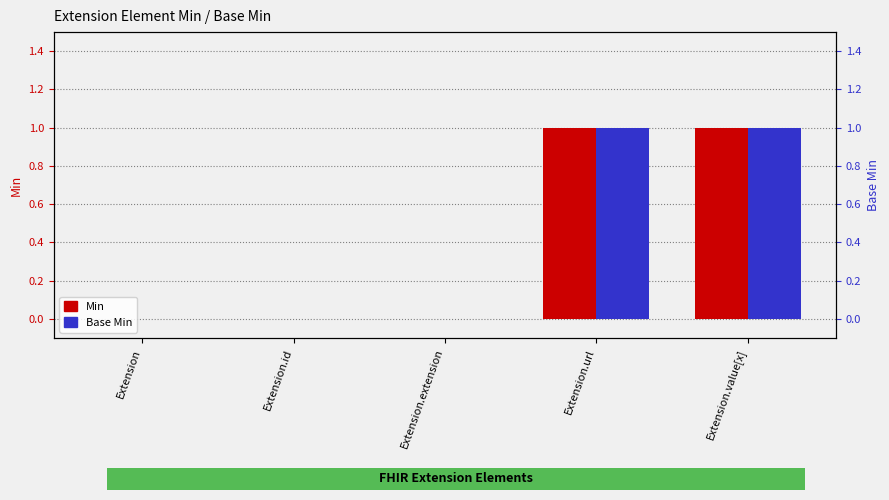

Between Extension.id and Extension.url, which series saw the biggest shift?

Min